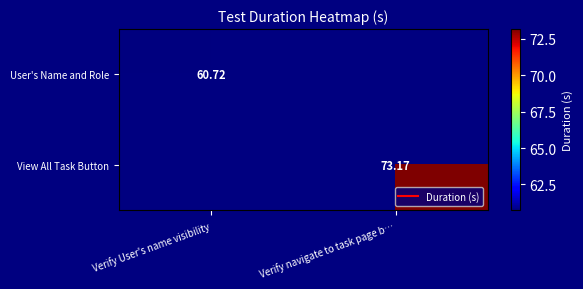

What is the maximum value shown in the chart?

73.2